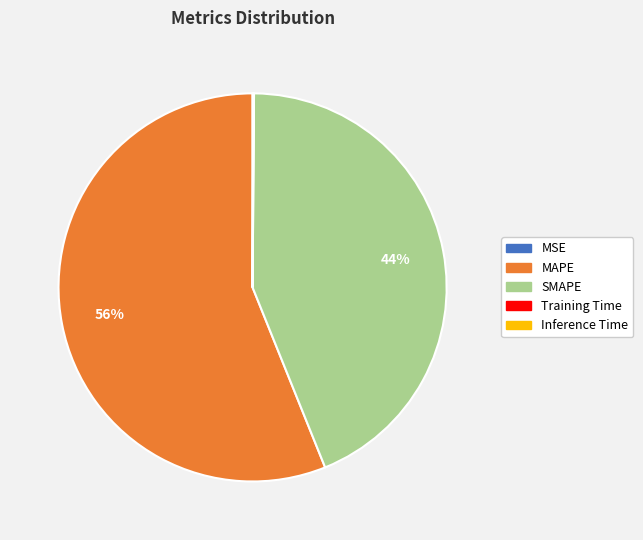

Is it true that SMAPE is 44% of the pie?

True